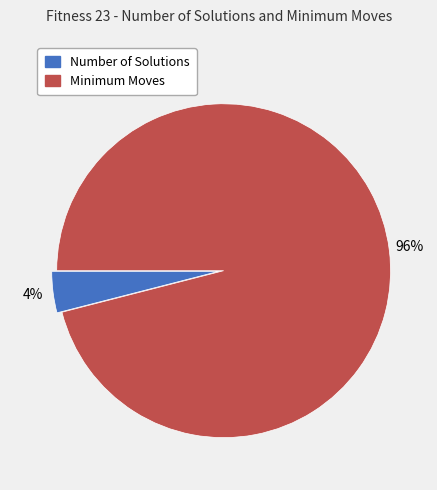

Is there any slice that represents more than half of the pie?

Yes